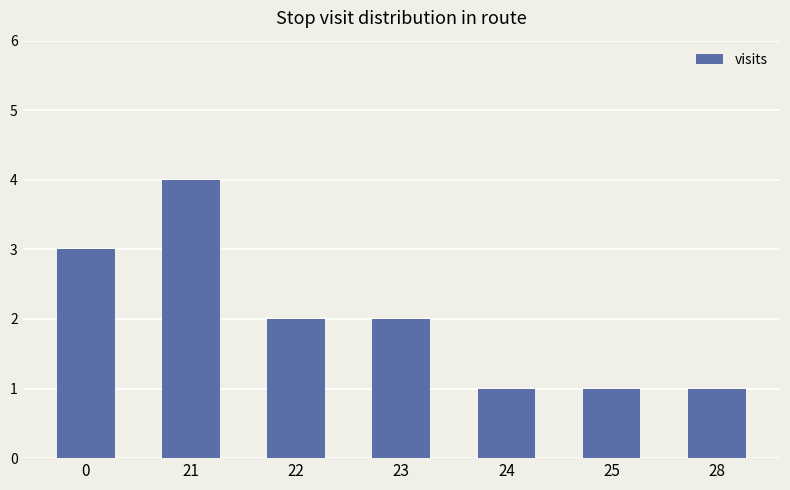

What is the smallest value displayed?

1